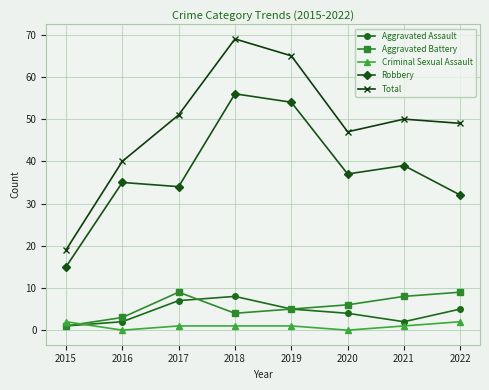

What is the difference between the Aggravated Battery values at 2019 and 2020?

1